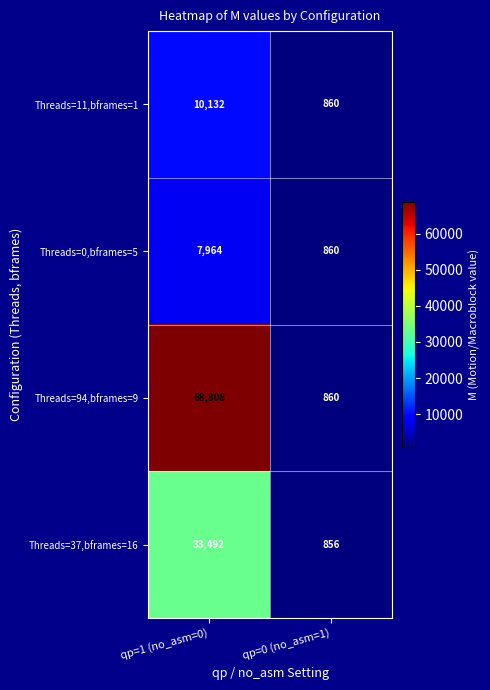

List the labels in order of Threads=37,bframes=16 value, largest first.

qp=1 (no_asm=0), qp=0 (no_asm=1)